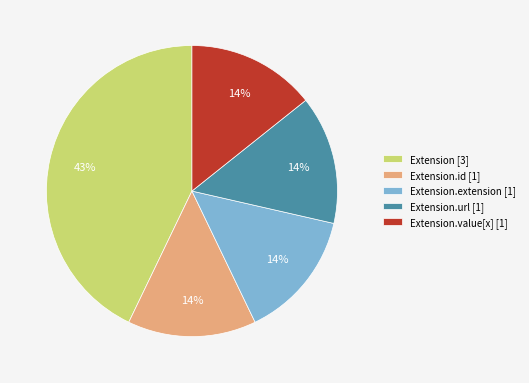

Is there any slice that represents more than half of the pie?

No